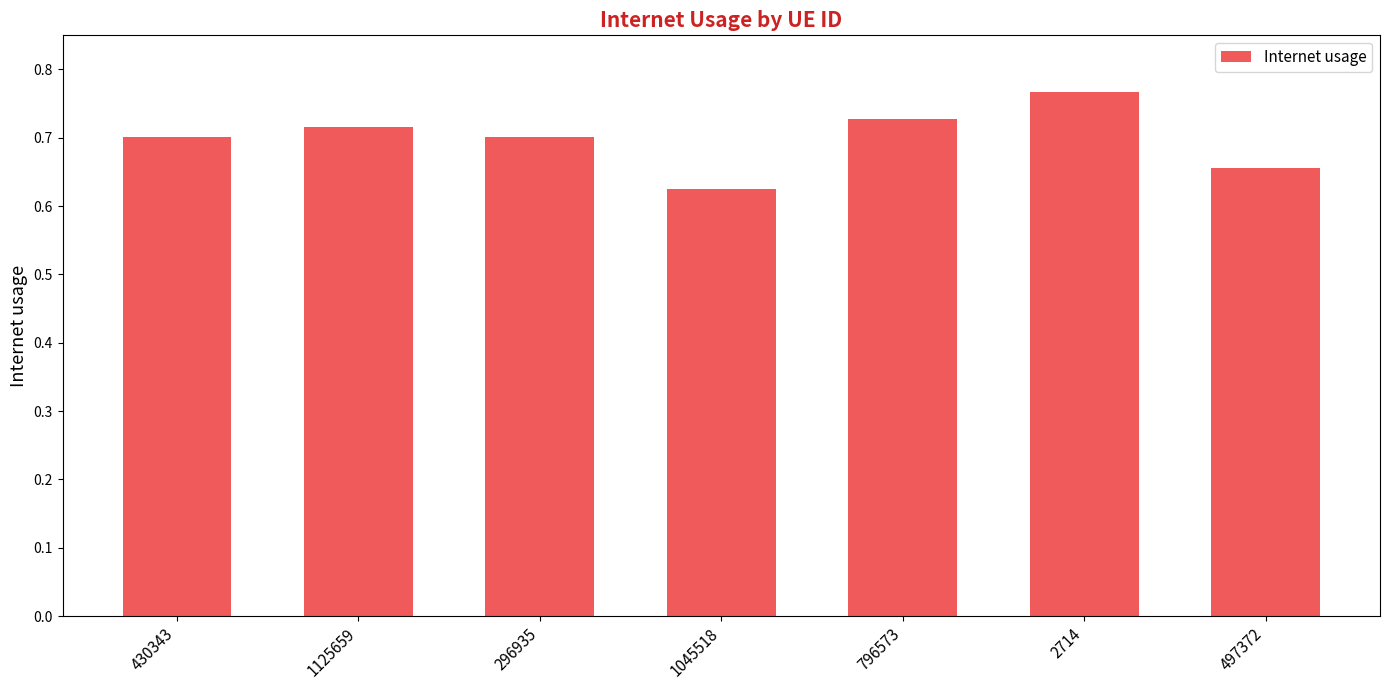

Which category has the highest value across all series?

2714